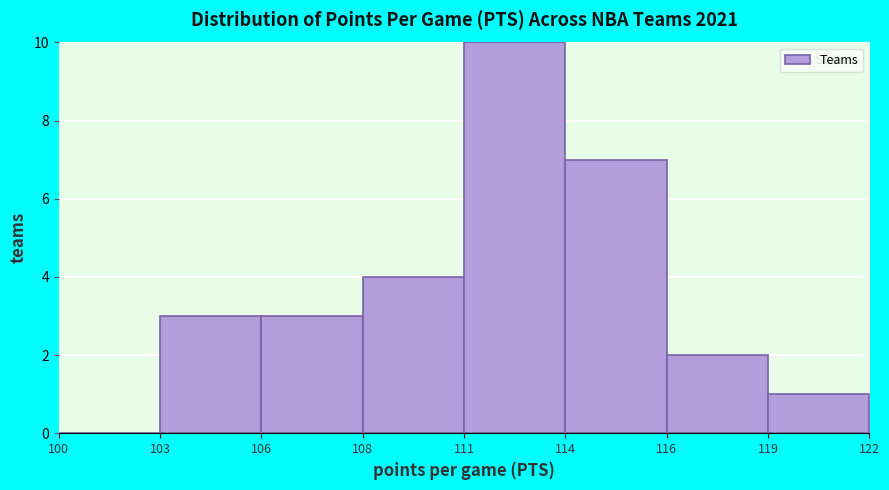

Reading left to right, what are all the values shown in this chart?

100=0	103=3	106=3	108=4	111=10	114=7	116=2	119=1